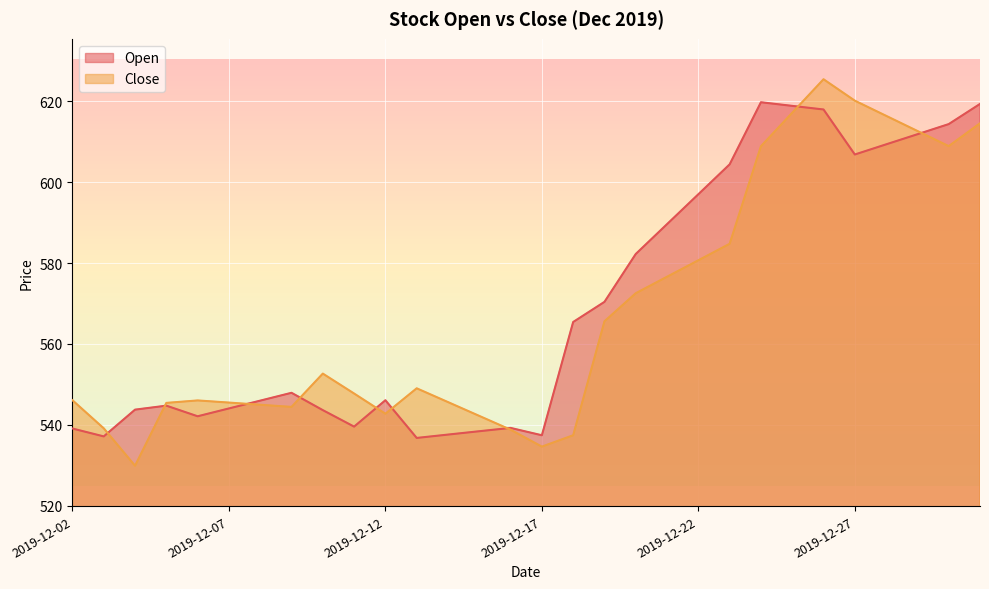

How many times do Close and Open cross each other?

9